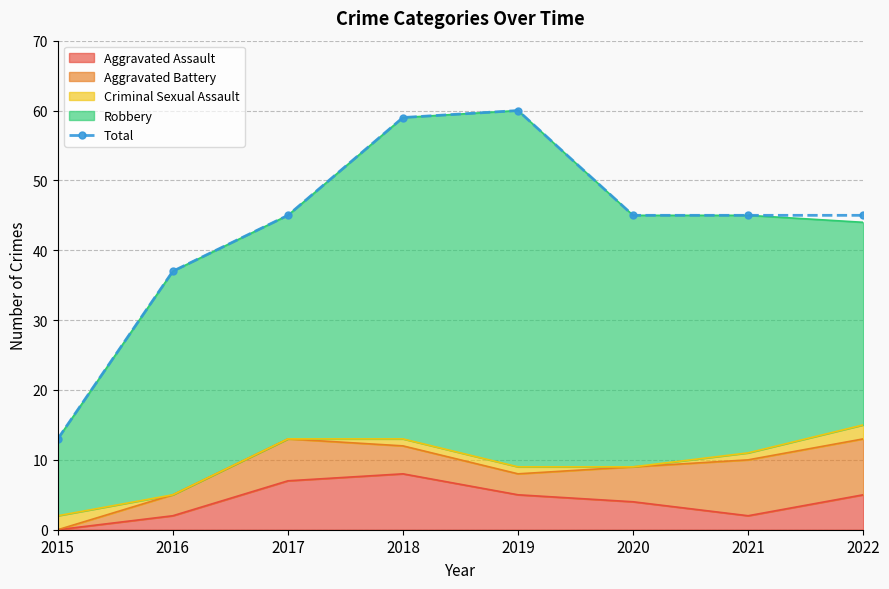

Where is the first local maximum?

2019